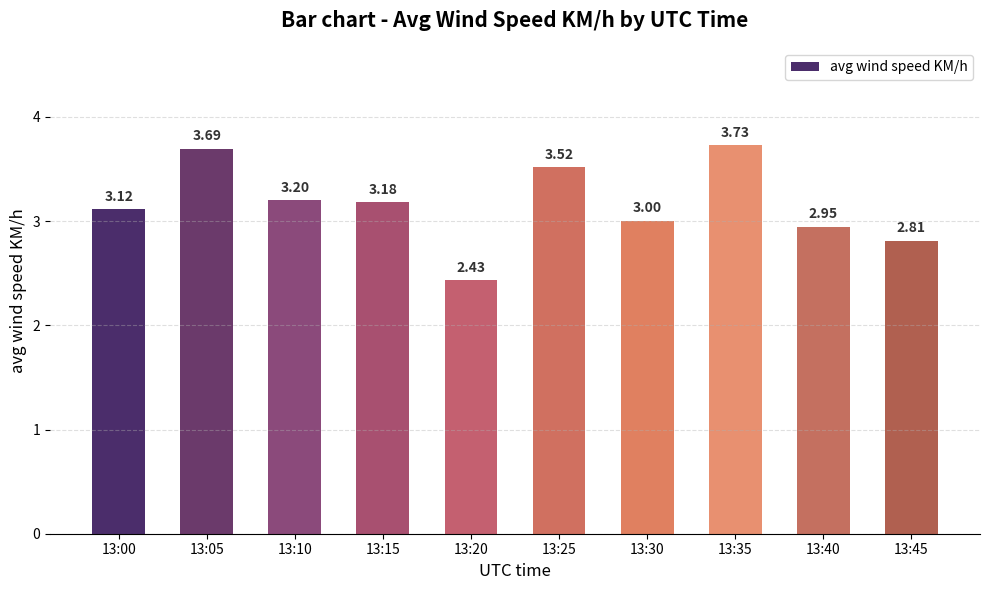

Which label corresponds to the smallest value in the chart?

13:20